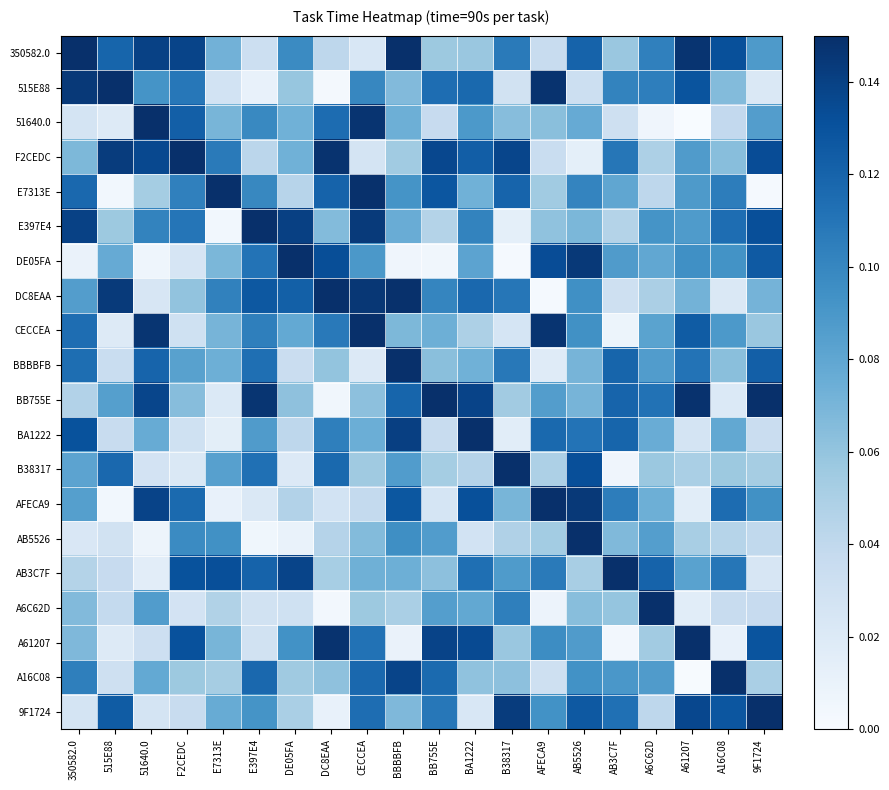

Reading right to left, list all the values displayed in this chart.

row_0: 9F1724=0.1	A16C08=0.1	A61207=0.1	A6C62D=0.1	AB3C7F=0.1	AB5526=0.1	AFECA9=0.0	B38317=0.1	BA1222=0.1	BB755E=0.1	BBBBFB=0.1	CECCEA=0.0	DC8EAA=0.0	DE05FA=0.1	E397E4=0.0	E7313E=0.1	F2CEDC=0.1	51640.0=0.1	515E88=0.1	350582.0=0.1
row_1: 9F1724=0.0	A16C08=0.1	A61207=0.1	A6C62D=0.1	AB3C7F=0.1	AB5526=0.0	AFECA9=0.1	B38317=0.0	BA1222=0.1	BB755E=0.1	BBBBFB=0.1	CECCEA=0.1	DC8EAA=0.0	DE05FA=0.1	E397E4=0.0	E7313E=0.0	F2CEDC=0.1	51640.0=0.1	515E88=0.1	350582.0=0.1
row_2: 9F1724=0.1	A16C08=0.0	A61207=0.0	A6C62D=0.0	AB3C7F=0.0	AB5526=0.1	AFECA9=0.1	B38317=0.1	BA1222=0.1	BB755E=0.0	BBBBFB=0.1	CECCEA=0.1	DC8EAA=0.1	DE05FA=0.1	E397E4=0.1	E7313E=0.1	F2CEDC=0.1	51640.0=0.1	515E88=0.0	350582.0=0.0
row_3: 9F1724=0.1	A16C08=0.1	A61207=0.1	A6C62D=0.0	AB3C7F=0.1	AB5526=0.0	AFECA9=0.0	B38317=0.1	BA1222=0.1	BB755E=0.1	BBBBFB=0.1	CECCEA=0.0	DC8EAA=0.1	DE05FA=0.1	E397E4=0.0	E7313E=0.1	F2CEDC=0.1	51640.0=0.1	515E88=0.1	350582.0=0.1
row_4: 9F1724=0.0	A16C08=0.1	A61207=0.1	A6C62D=0.0	AB3C7F=0.1	AB5526=0.1	AFECA9=0.1	B38317=0.1	BA1222=0.1	BB755E=0.1	BBBBFB=0.1	CECCEA=0.1	DC8EAA=0.1	DE05FA=0.0	E397E4=0.1	E7313E=0.1	F2CEDC=0.1	51640.0=0.1	515E88=0.0	350582.0=0.1
row_5: 9F1724=0.1	A16C08=0.1	A61207=0.1	A6C62D=0.1	AB3C7F=0.0	AB5526=0.1	AFECA9=0.1	B38317=0.0	BA1222=0.1	BB755E=0.0	BBBBFB=0.1	CECCEA=0.1	DC8EAA=0.1	DE05FA=0.1	E397E4=0.1	E7313E=0.0	F2CEDC=0.1	51640.0=0.1	515E88=0.1	350582.0=0.1
row_6: 9F1724=0.1	A16C08=0.1	A61207=0.1	A6C62D=0.1	AB3C7F=0.1	AB5526=0.1	AFECA9=0.1	B38317=0.0	BA1222=0.1	BB755E=0.0	BBBBFB=0.0	CECCEA=0.1	DC8EAA=0.1	DE05FA=0.1	E397E4=0.1	E7313E=0.1	F2CEDC=0.0	51640.0=0.0	515E88=0.1	350582.0=0.0
row_7: 9F1724=0.1	A16C08=0.0	A61207=0.1	A6C62D=0.1	AB3C7F=0.0	AB5526=0.1	AFECA9=0.0	B38317=0.1	BA1222=0.1	BB755E=0.1	BBBBFB=0.1	CECCEA=0.1	DC8EAA=0.1	DE05FA=0.1	E397E4=0.1	E7313E=0.1	F2CEDC=0.1	51640.0=0.0	515E88=0.1	350582.0=0.1
row_8: 9F1724=0.1	A16C08=0.1	A61207=0.1	A6C62D=0.1	AB3C7F=0.0	AB5526=0.1	AFECA9=0.1	B38317=0.0	BA1222=0.0	BB755E=0.1	BBBBFB=0.1	CECCEA=0.1	DC8EAA=0.1	DE05FA=0.1	E397E4=0.1	E7313E=0.1	F2CEDC=0.0	51640.0=0.1	515E88=0.0	350582.0=0.1
row_9: 9F1724=0.1	A16C08=0.1	A61207=0.1	A6C62D=0.1	AB3C7F=0.1	AB5526=0.1	AFECA9=0.0	B38317=0.1	BA1222=0.1	BB755E=0.1	BBBBFB=0.1	CECCEA=0.0	DC8EAA=0.1	DE05FA=0.0	E397E4=0.1	E7313E=0.1	F2CEDC=0.1	51640.0=0.1	515E88=0.0	350582.0=0.1
row_10: 9F1724=0.1	A16C08=0.0	A61207=0.1	A6C62D=0.1	AB3C7F=0.1	AB5526=0.1	AFECA9=0.1	B38317=0.1	BA1222=0.1	BB755E=0.1	BBBBFB=0.1	CECCEA=0.1	DC8EAA=0.0	DE05FA=0.1	E397E4=0.1	E7313E=0.0	F2CEDC=0.1	51640.0=0.1	515E88=0.1	350582.0=0.0
row_11: 9F1724=0.0	A16C08=0.1	A61207=0.0	A6C62D=0.1	AB3C7F=0.1	AB5526=0.1	AFECA9=0.1	B38317=0.0	BA1222=0.1	BB755E=0.0	BBBBFB=0.1	CECCEA=0.1	DC8EAA=0.1	DE05FA=0.0	E397E4=0.1	E7313E=0.0	F2CEDC=0.0	51640.0=0.1	515E88=0.0	350582.0=0.1
row_12: 9F1724=0.1	A16C08=0.1	A61207=0.1	A6C62D=0.1	AB3C7F=0.0	AB5526=0.1	AFECA9=0.0	B38317=0.1	BA1222=0.0	BB755E=0.1	BBBBFB=0.1	CECCEA=0.1	DC8EAA=0.1	DE05FA=0.0	E397E4=0.1	E7313E=0.1	F2CEDC=0.0	51640.0=0.0	515E88=0.1	350582.0=0.1
row_13: 9F1724=0.1	A16C08=0.1	A61207=0.0	A6C62D=0.1	AB3C7F=0.1	AB5526=0.1	AFECA9=0.1	B38317=0.1	BA1222=0.1	BB755E=0.0	BBBBFB=0.1	CECCEA=0.0	DC8EAA=0.0	DE05FA=0.0	E397E4=0.0	E7313E=0.0	F2CEDC=0.1	51640.0=0.1	515E88=0.0	350582.0=0.1
row_14: 9F1724=0.0	A16C08=0.0	A61207=0.1	A6C62D=0.1	AB3C7F=0.1	AB5526=0.1	AFECA9=0.1	B38317=0.0	BA1222=0.0	BB755E=0.1	BBBBFB=0.1	CECCEA=0.1	DC8EAA=0.0	DE05FA=0.0	E397E4=0.0	E7313E=0.1	F2CEDC=0.1	51640.0=0.0	515E88=0.0	350582.0=0.0
row_15: 9F1724=0.0	A16C08=0.1	A61207=0.1	A6C62D=0.1	AB3C7F=0.1	AB5526=0.1	AFECA9=0.1	B38317=0.1	BA1222=0.1	BB755E=0.1	BBBBFB=0.1	CECCEA=0.1	DC8EAA=0.1	DE05FA=0.1	E397E4=0.1	E7313E=0.1	F2CEDC=0.1	51640.0=0.0	515E88=0.0	350582.0=0.0
row_16: 9F1724=0.0	A16C08=0.0	A61207=0.0	A6C62D=0.1	AB3C7F=0.1	AB5526=0.1	AFECA9=0.0	B38317=0.1	BA1222=0.1	BB755E=0.1	BBBBFB=0.1	CECCEA=0.1	DC8EAA=0.0	DE05FA=0.0	E397E4=0.0	E7313E=0.0	F2CEDC=0.0	51640.0=0.1	515E88=0.0	350582.0=0.1
row_17: 9F1724=0.1	A16C08=0.0	A61207=0.1	A6C62D=0.1	AB3C7F=0.0	AB5526=0.1	AFECA9=0.1	B38317=0.1	BA1222=0.1	BB755E=0.1	BBBBFB=0.0	CECCEA=0.1	DC8EAA=0.1	DE05FA=0.1	E397E4=0.0	E7313E=0.1	F2CEDC=0.1	51640.0=0.0	515E88=0.0	350582.0=0.1
row_18: 9F1724=0.1	A16C08=0.1	A61207=0.0	A6C62D=0.1	AB3C7F=0.1	AB5526=0.1	AFECA9=0.0	B38317=0.1	BA1222=0.1	BB755E=0.1	BBBBFB=0.1	CECCEA=0.1	DC8EAA=0.1	DE05FA=0.1	E397E4=0.1	E7313E=0.1	F2CEDC=0.1	51640.0=0.1	515E88=0.0	350582.0=0.1
row_19: 9F1724=0.1	A16C08=0.1	A61207=0.1	A6C62D=0.0	AB3C7F=0.1	AB5526=0.1	AFECA9=0.1	B38317=0.1	BA1222=0.0	BB755E=0.1	BBBBFB=0.1	CECCEA=0.1	DC8EAA=0.0	DE05FA=0.1	E397E4=0.1	E7313E=0.1	F2CEDC=0.0	51640.0=0.0	515E88=0.1	350582.0=0.0